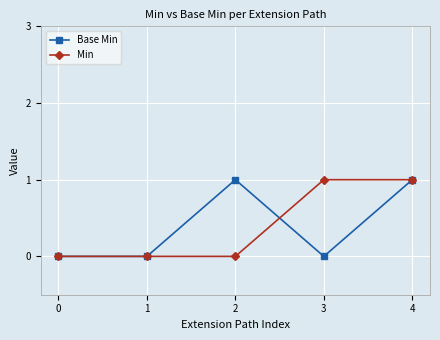

What is the difference between the second highest and minimum values in the Base Min series?

1